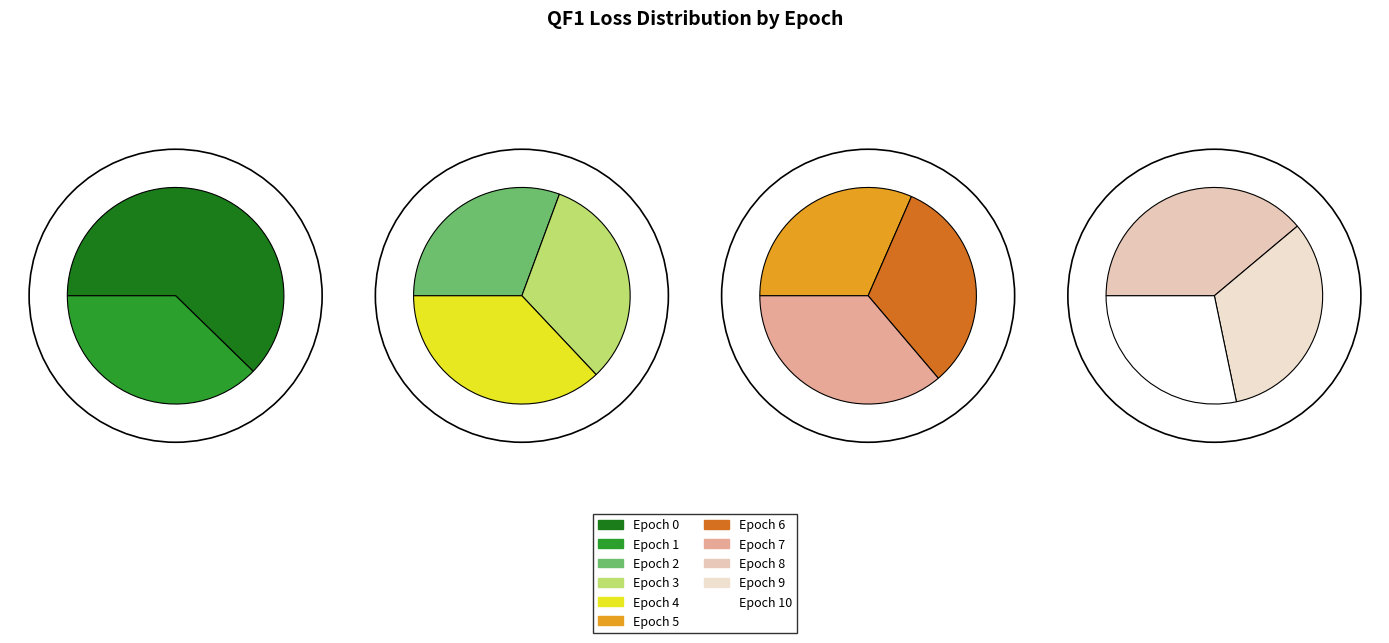

The Epoch 3 slice represents 18% of the pie. True or false?

False